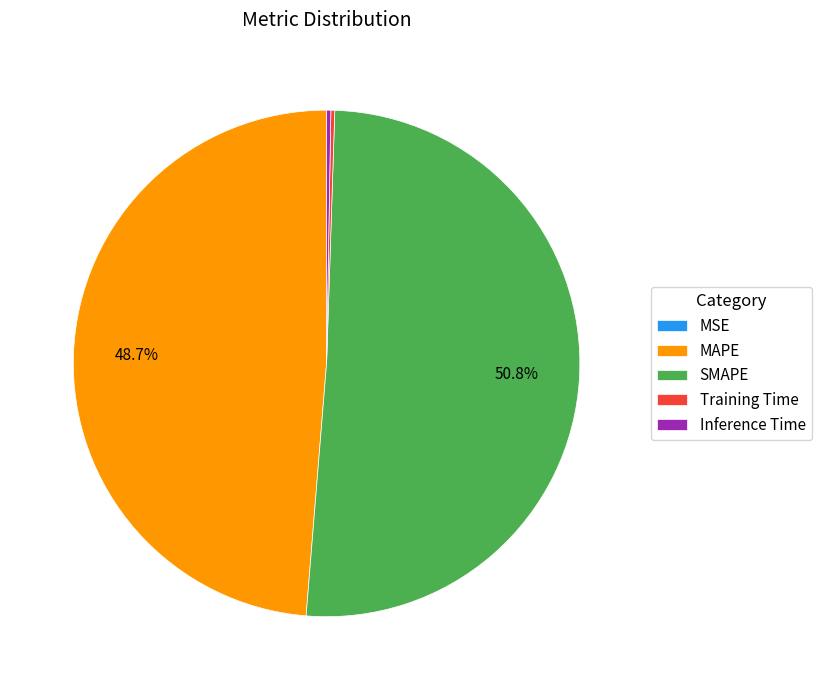

What is the majority slice?

SMAPE